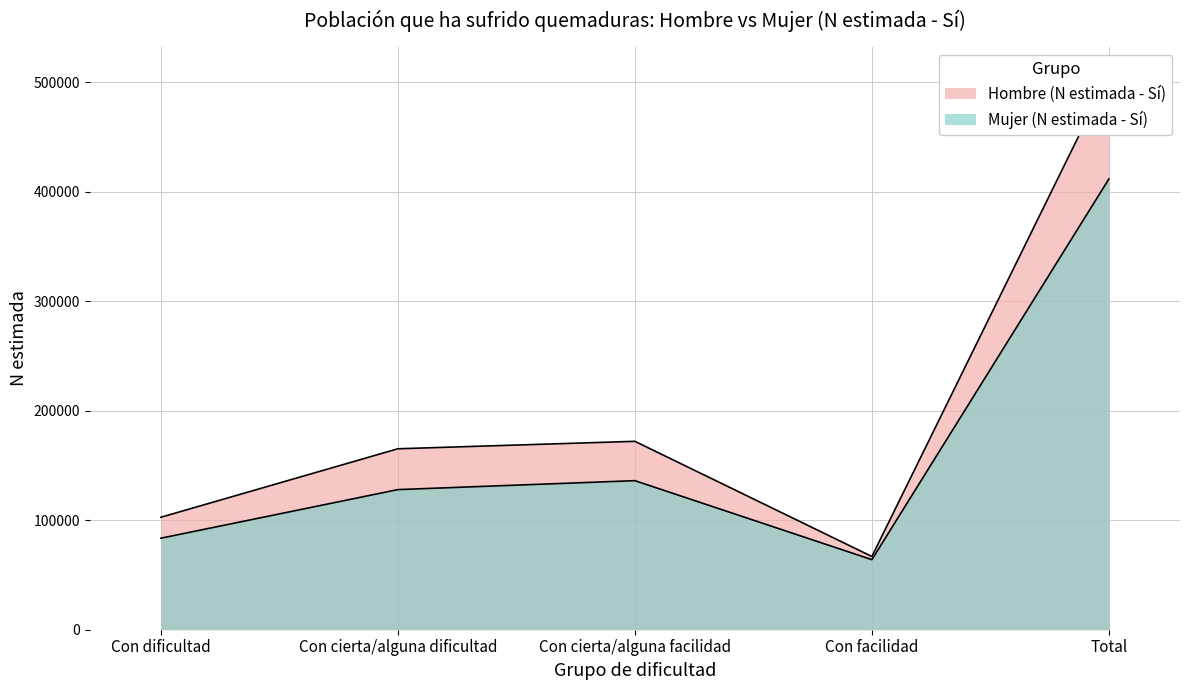

Rank the series by their maximum value, from lowest to highest.

Mujer (N estimada - Sí), Hombre (N estimada - Sí)